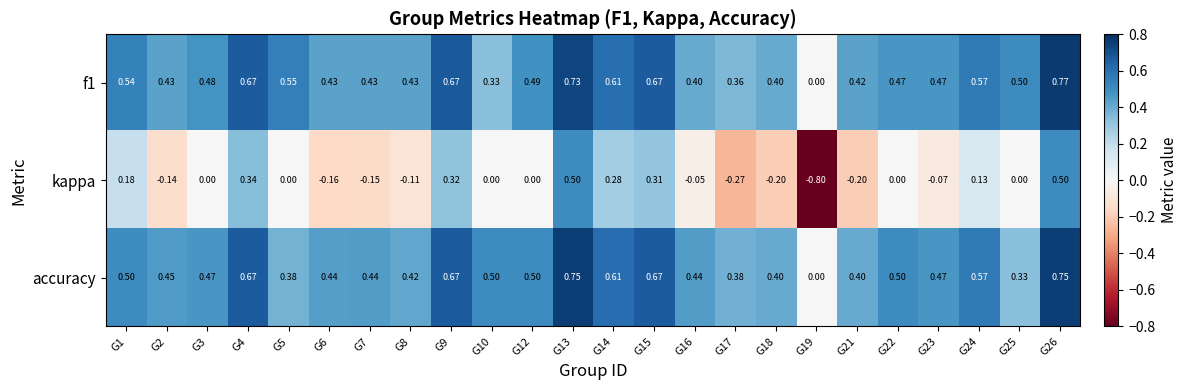

Is the value of f1 at G18 greater than the value of kappa at G2?

Yes